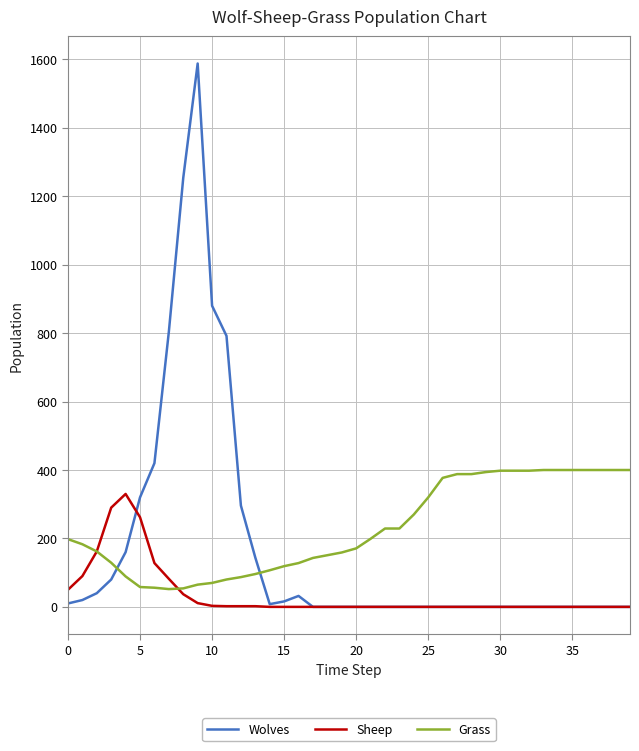

List the series in order of their peak value, highest first.

Wolves, Grass, Sheep